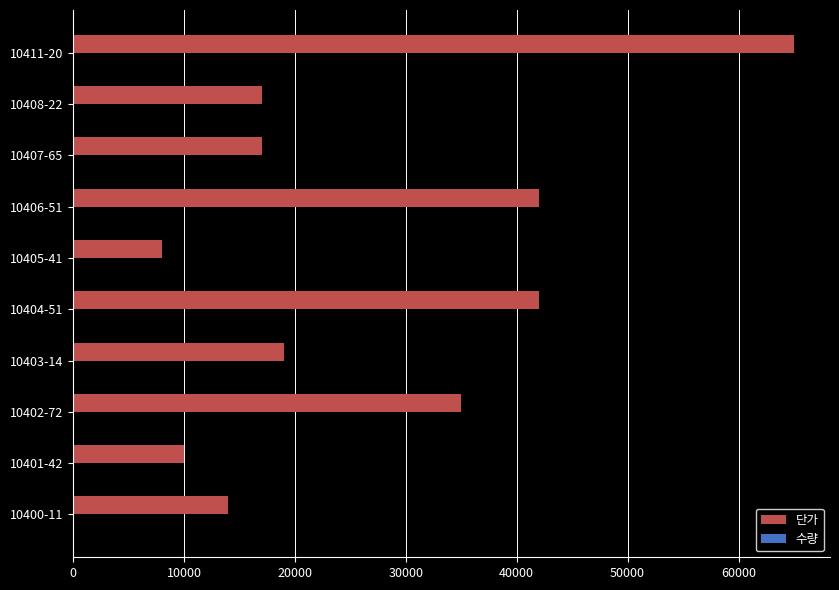

The value of 단가 at 10404-51 is 42000. True or false?

True